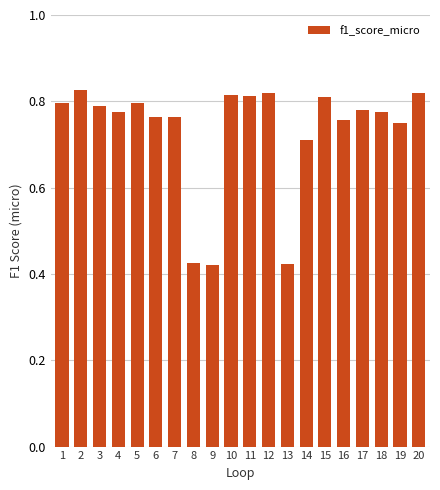

What is the sum of all values?

14.6